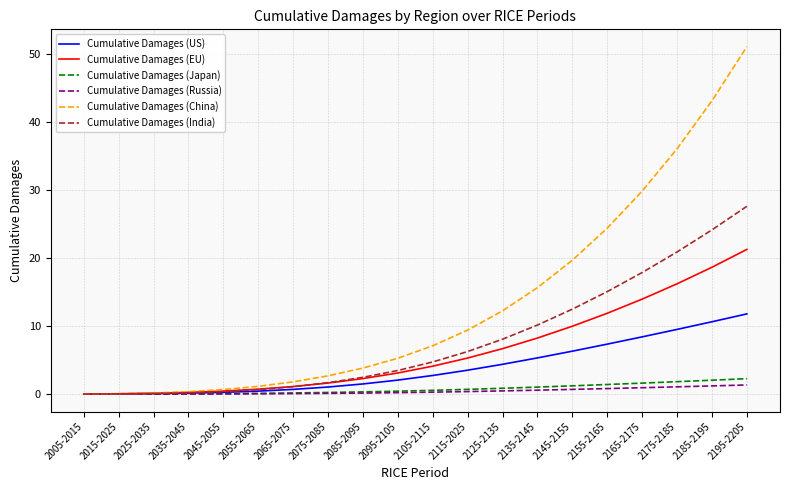

The value of Cumulative Damages (EU) at 2165-2175 is 13.9. True or false?

True